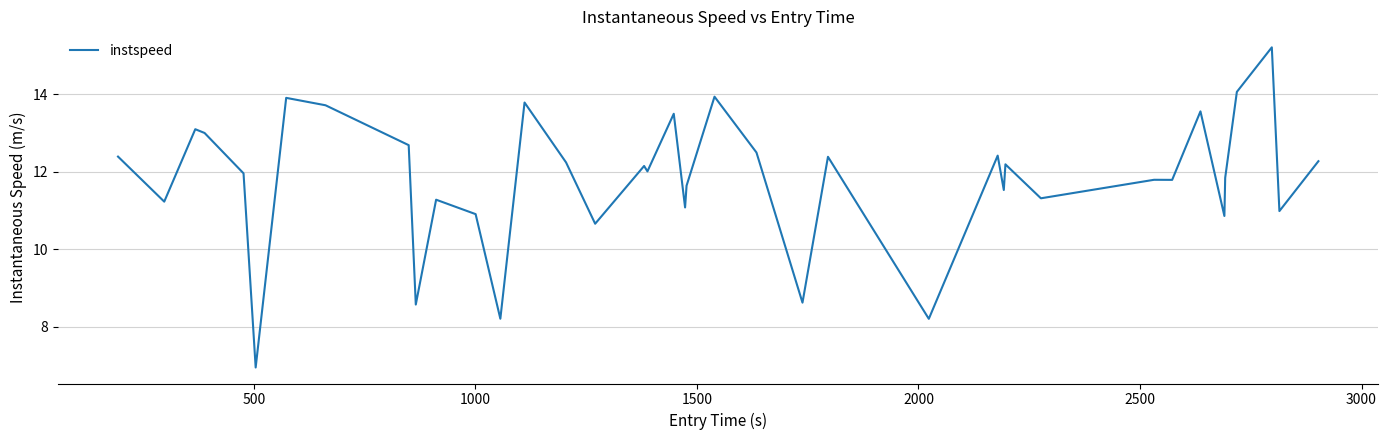

What is the minimum value shown in the chart?

6.9